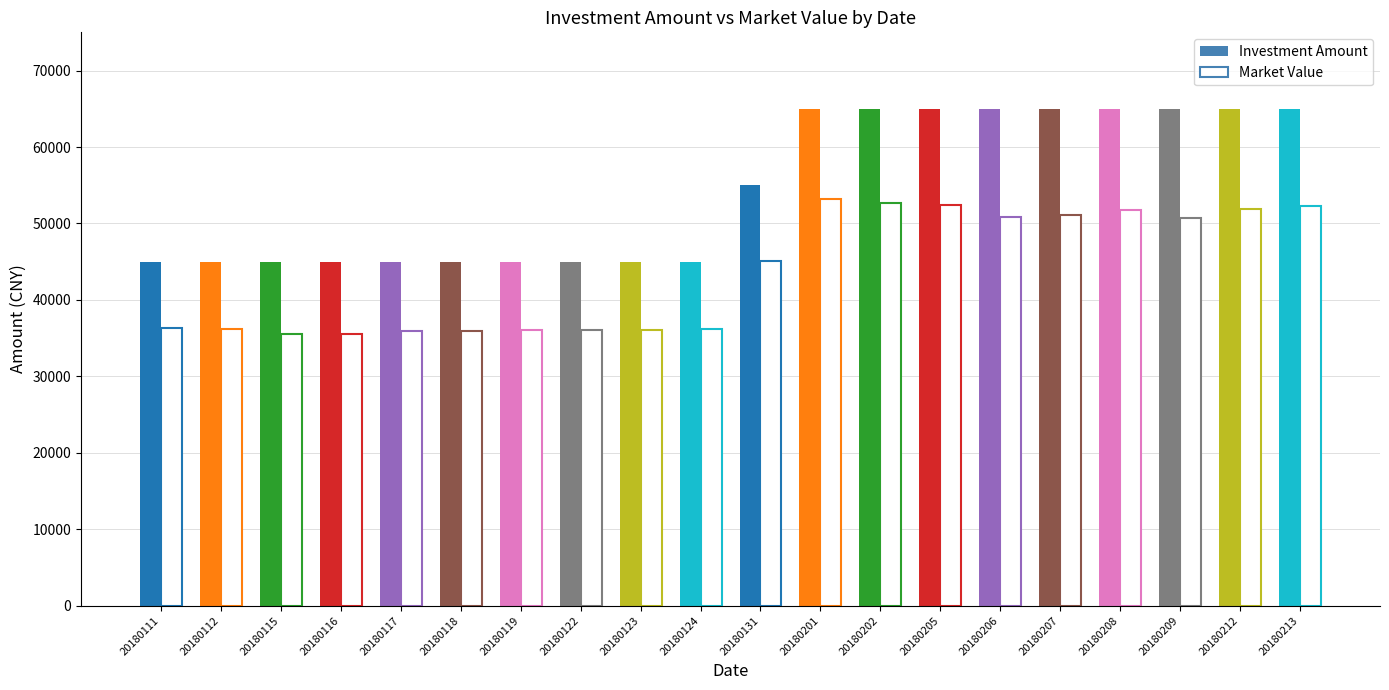

What is the difference between the maximum and minimum values in the Market Value series?

17702.8